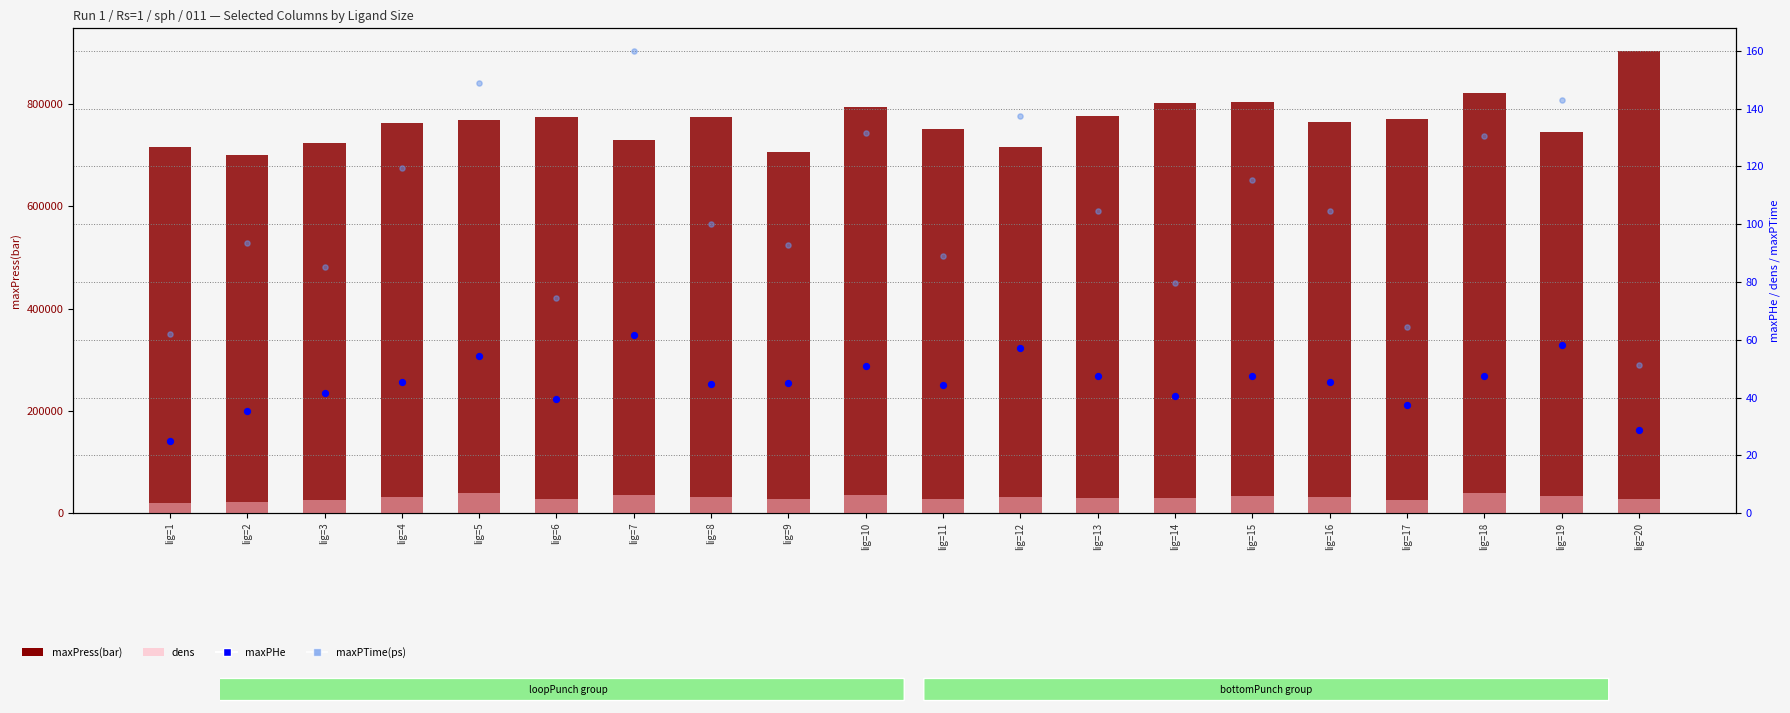

At which category is the sum across all series the highest?

lig=20